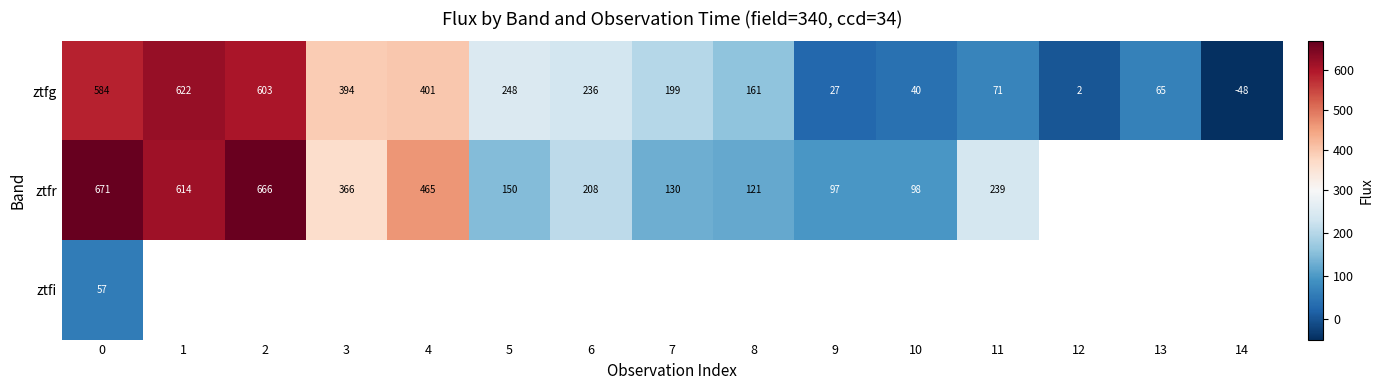

Rank the series by their maximum value, from lowest to highest.

ztfi, ztfg, ztfr